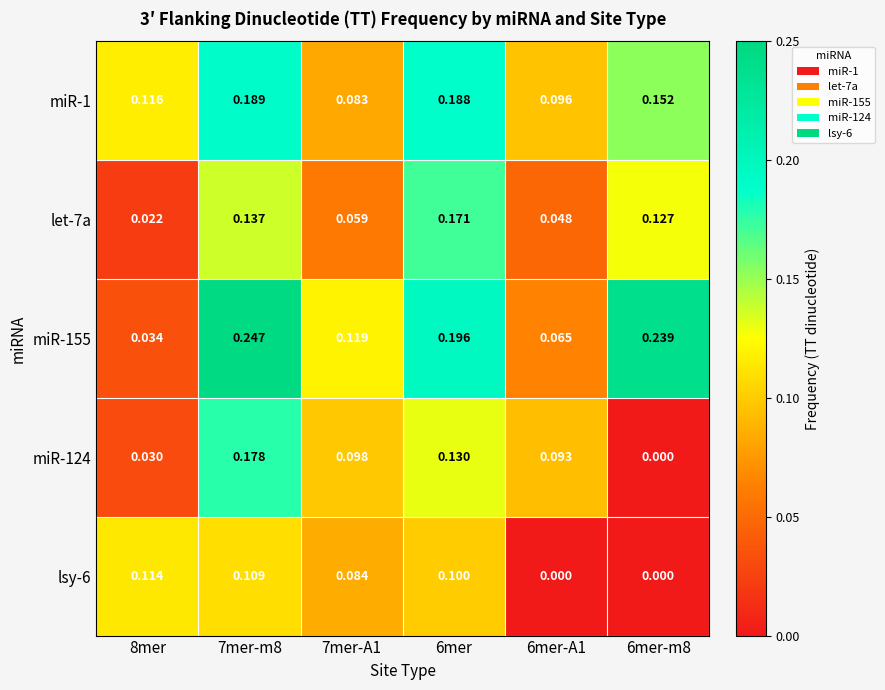

Which series has the widest spread of values?

miR-155